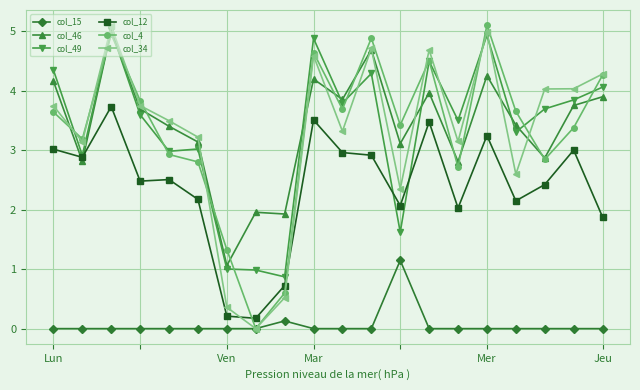

True or false: col_15 and col_12 intersect in this chart.

False